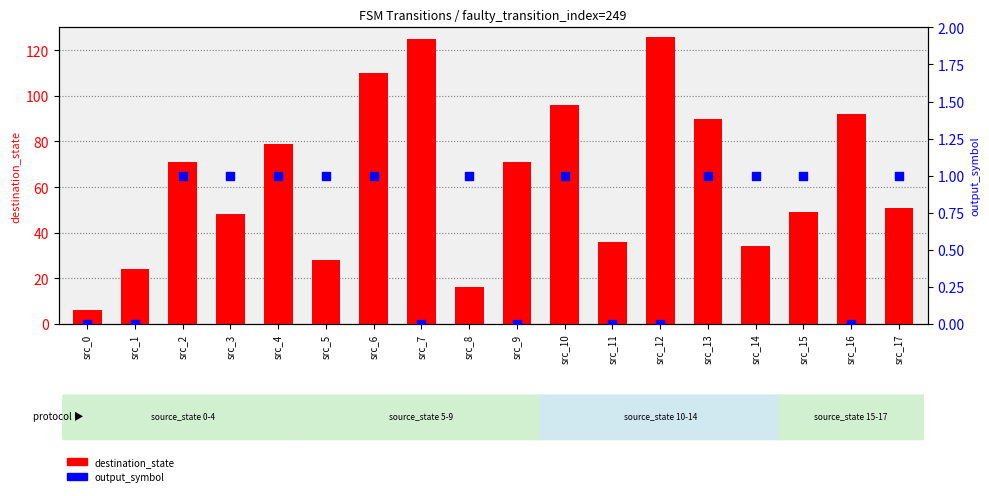

Which series reaches the maximum Y coordinate?

destination_state